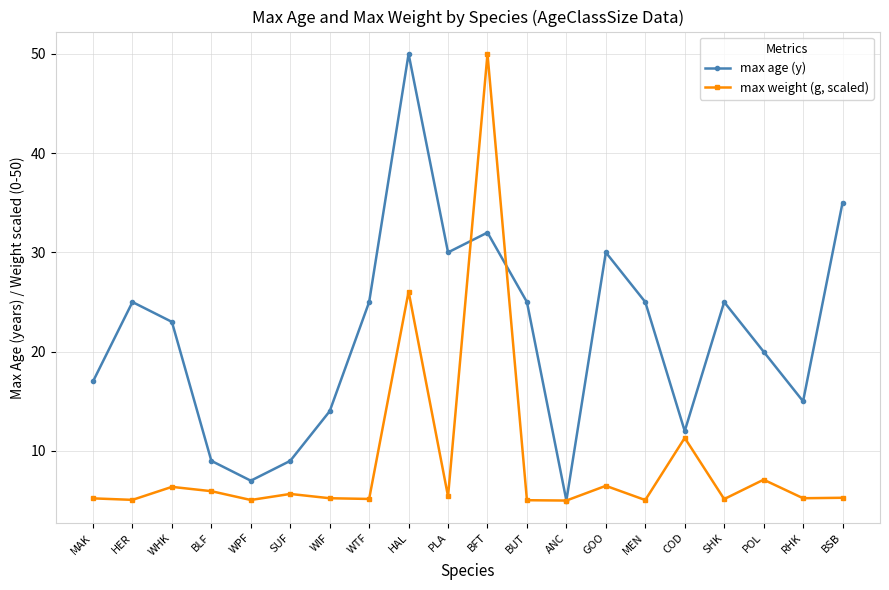

What is the label of the 18th point from the left?

POL